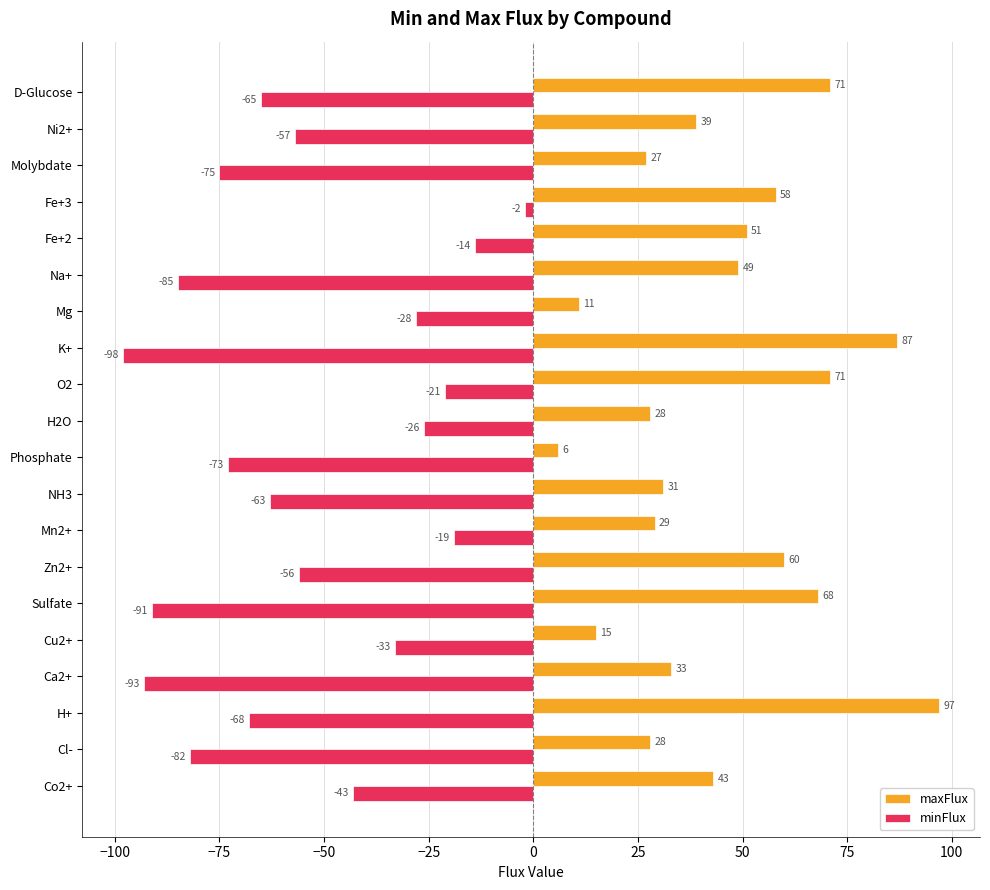

Rank the series at Ca2+ from lowest to highest value.

minFlux, maxFlux